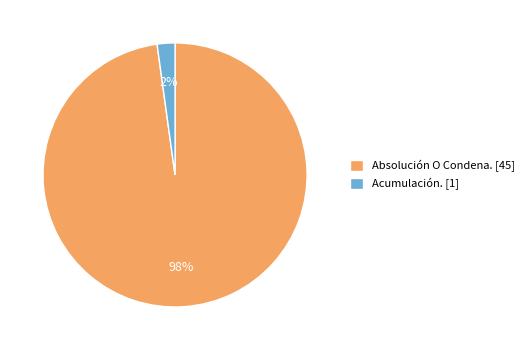

How many slices are in this pie chart?

2